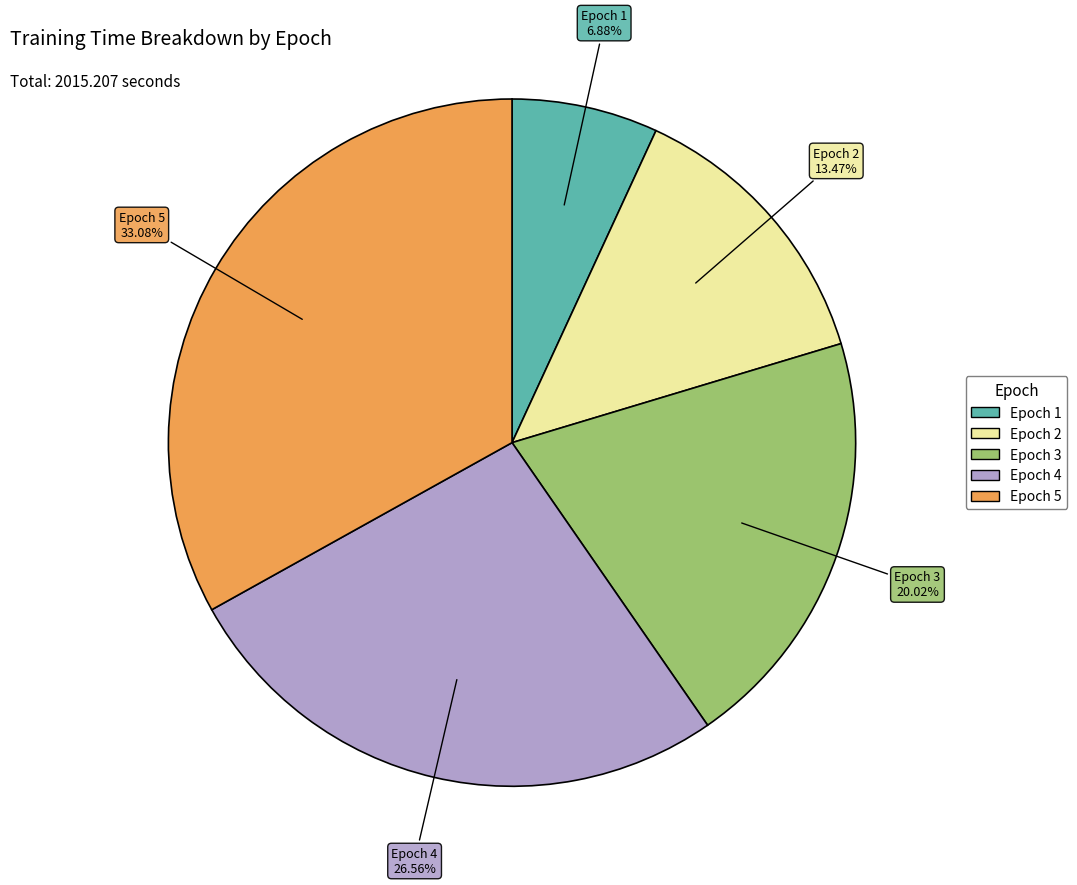

Count the number of slices in the pie.

5